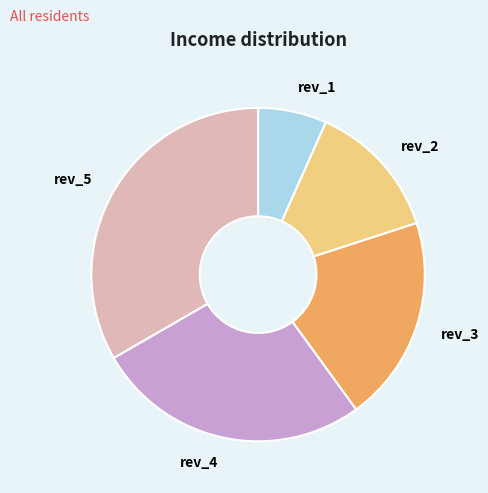

Which slice is the largest?

rev_5